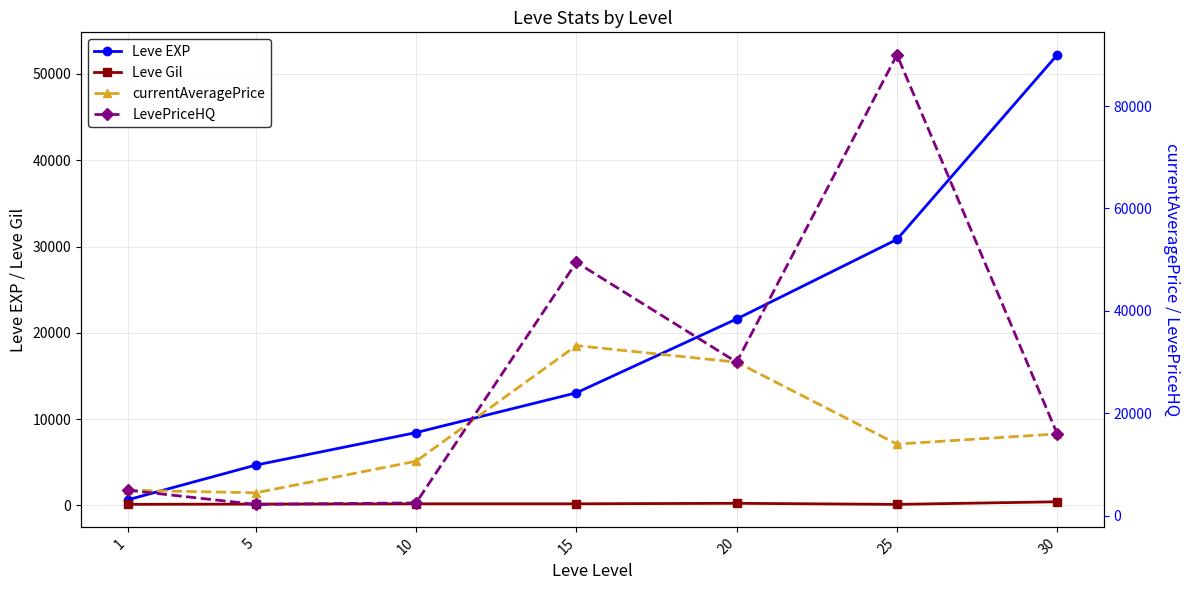

How many data points in LevePriceHQ are above 15995?

3